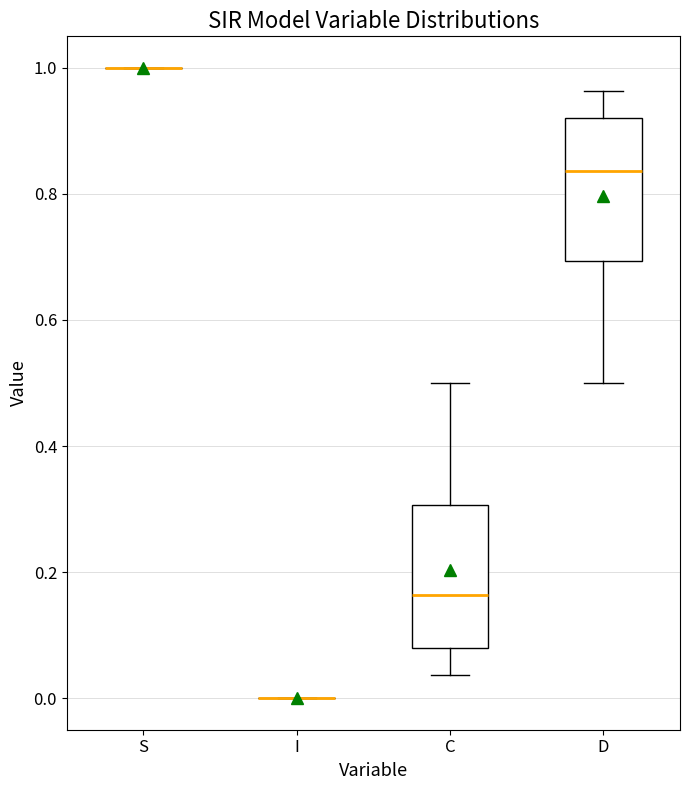

Where does the lower whisker of the box for D end on the y-axis? The values are not printed on the chart, so give them approximately, as read against the axis.

0.50